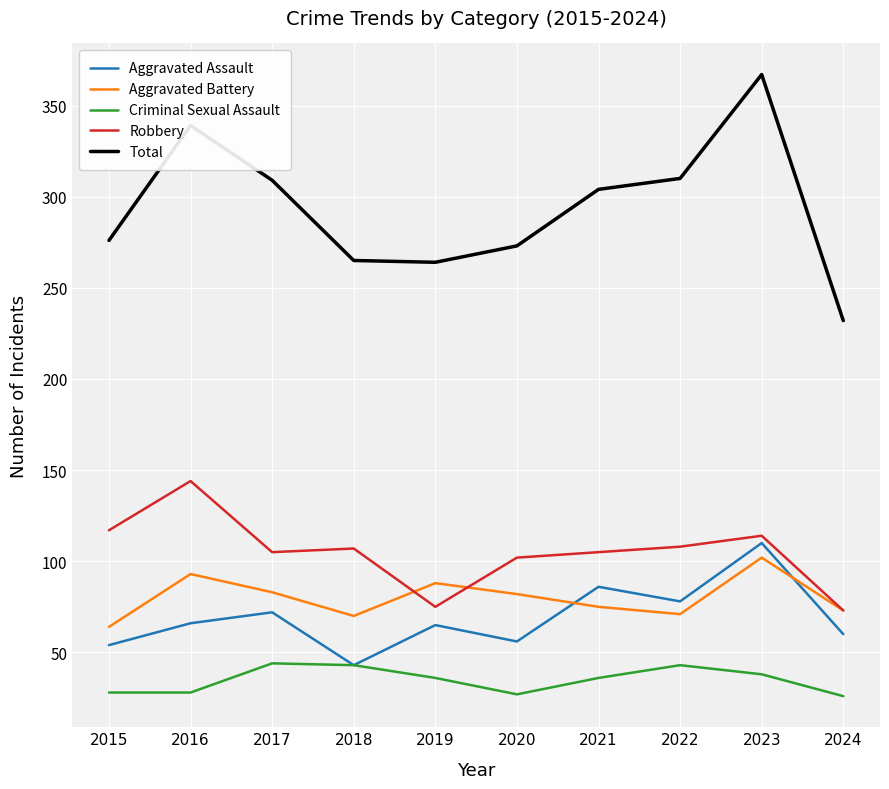

At 2021, list the series in order from largest to smallest.

Total, Robbery, Aggravated Assault, Aggravated Battery, Criminal Sexual Assault